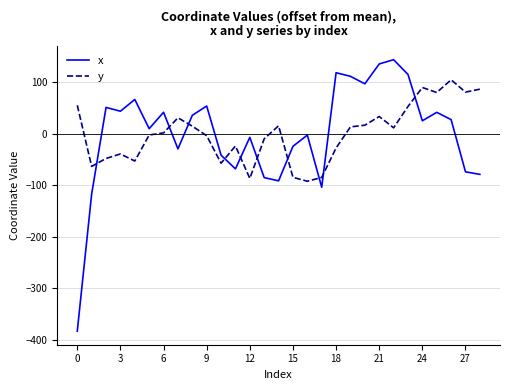

List the series in order of their peak value, lowest first.

y, x